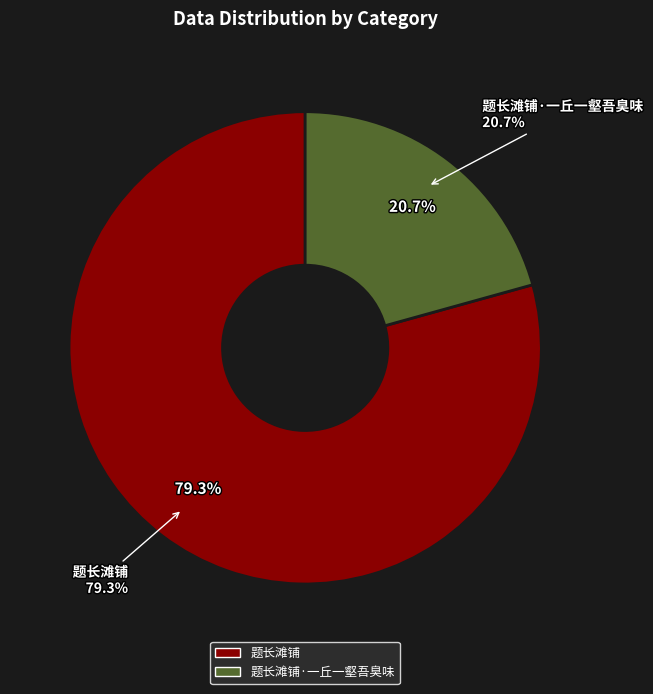

To the nearest percent, what is the difference between the largest and smallest slice percentages?

59%